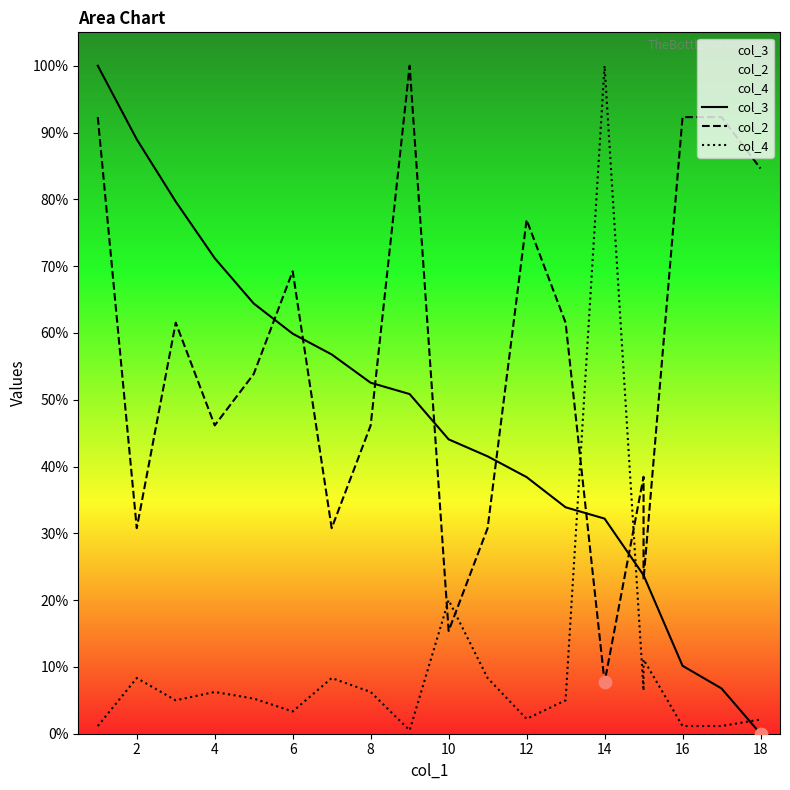

At how many categories does at least one series exceed 73?

9